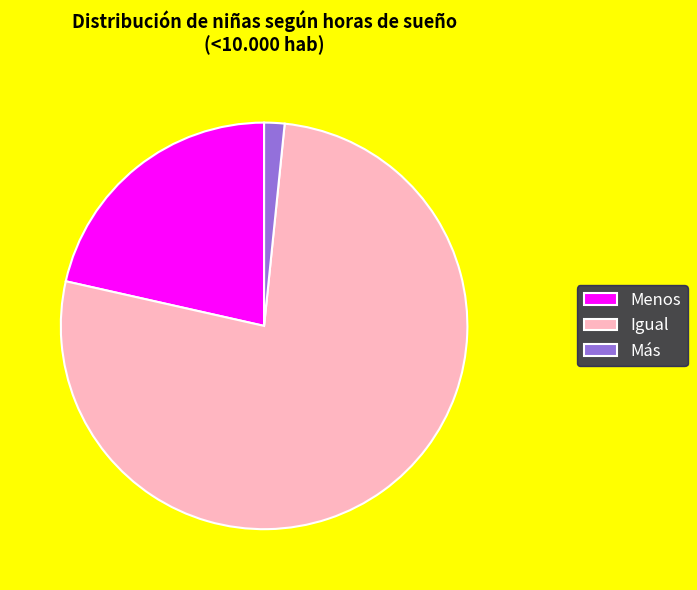

True or false: Menos accounts for 35% of the total.

False